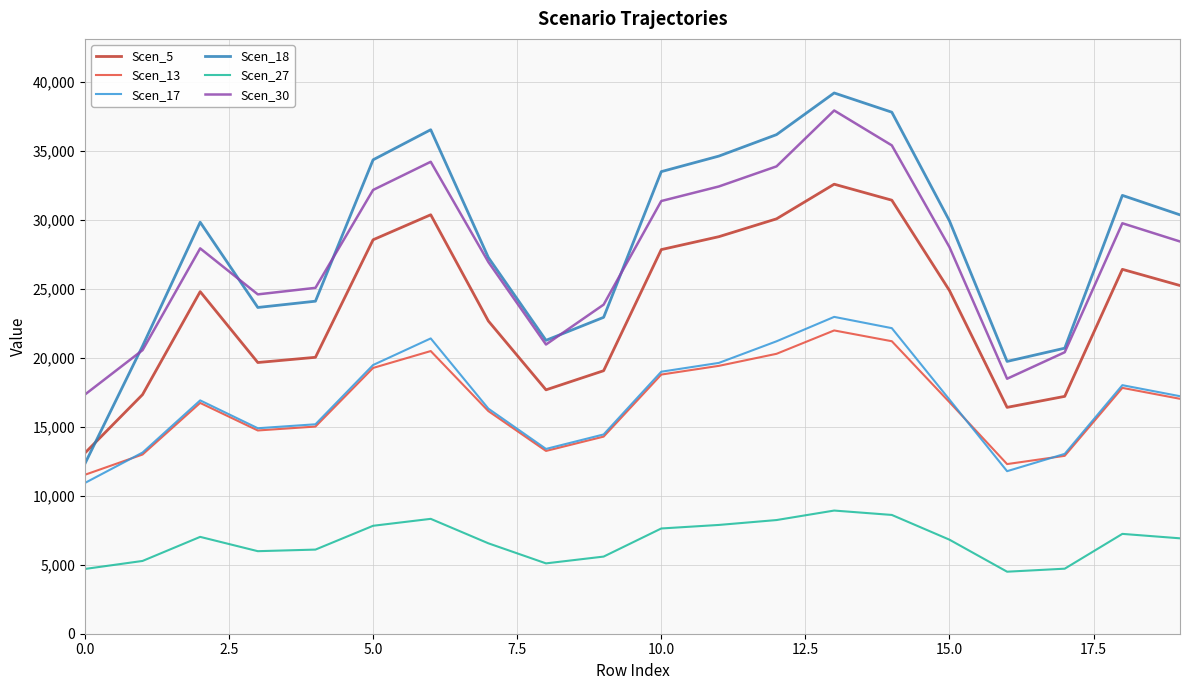

What is the minimum value shown in the chart?

4495.1